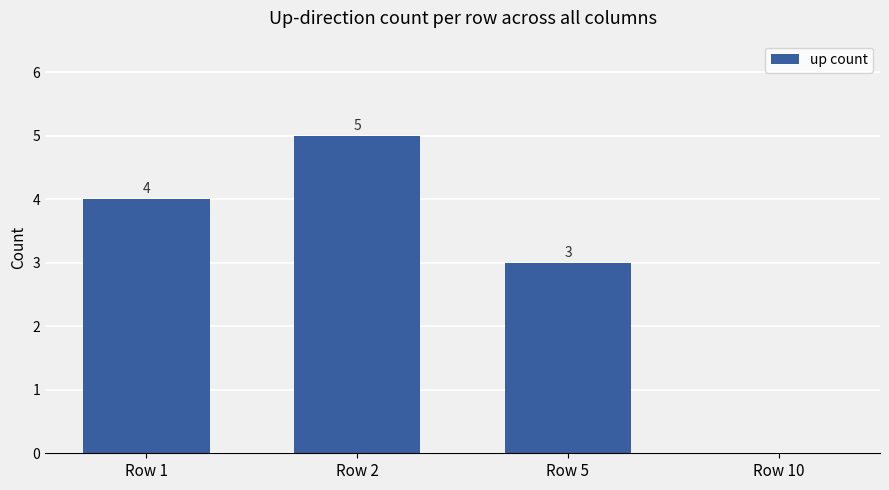

At which category does the chart reach its peak across all series?

Row 2